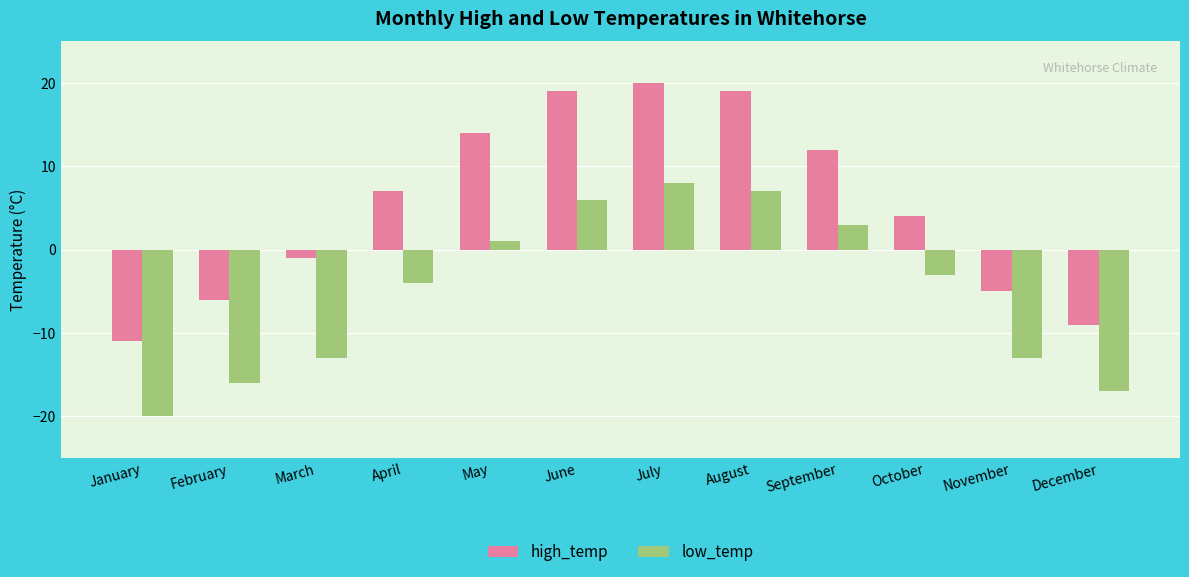

At which label does low_temp first exceed -3?

May